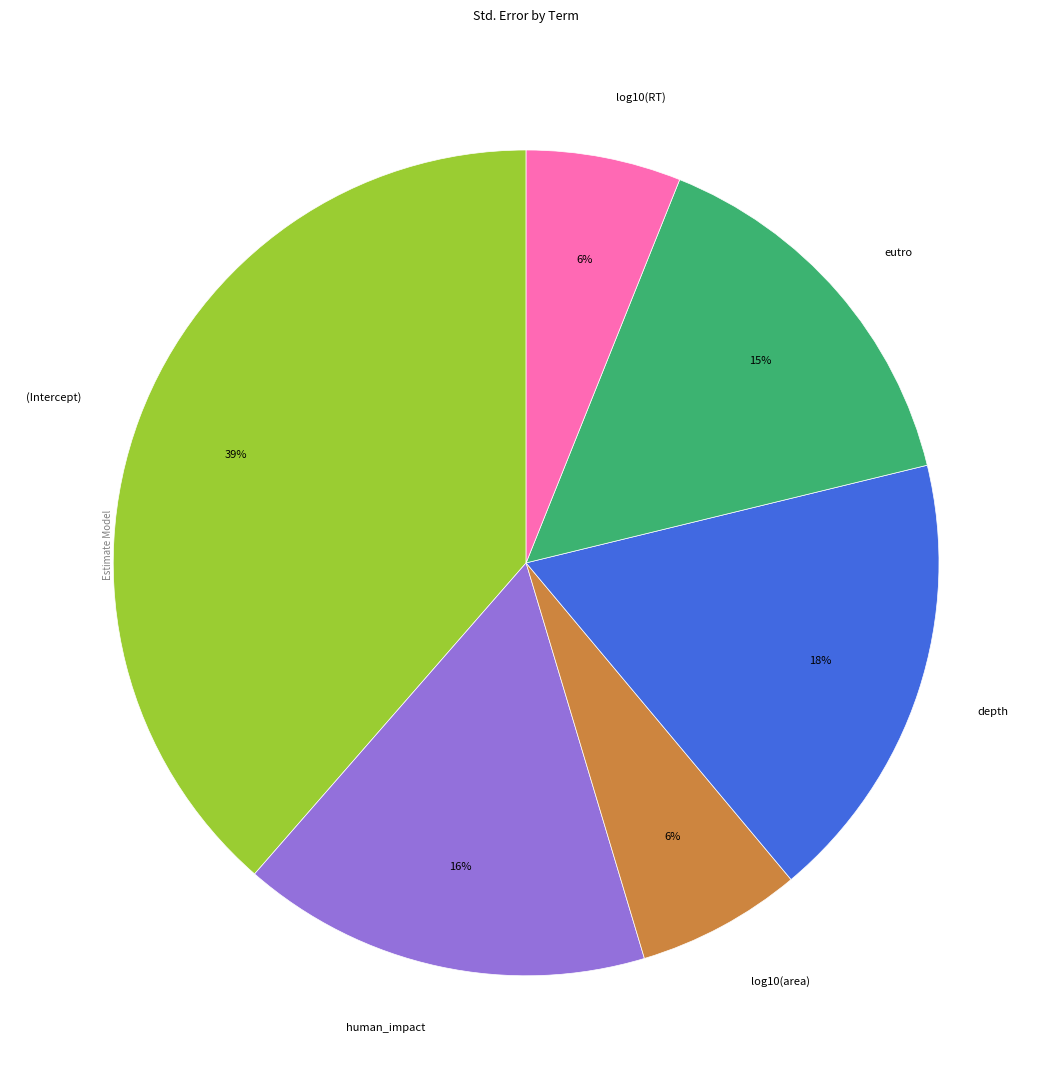

To the nearest percent, what is the combined percentage of (Intercept) and log10(RT)?

45%